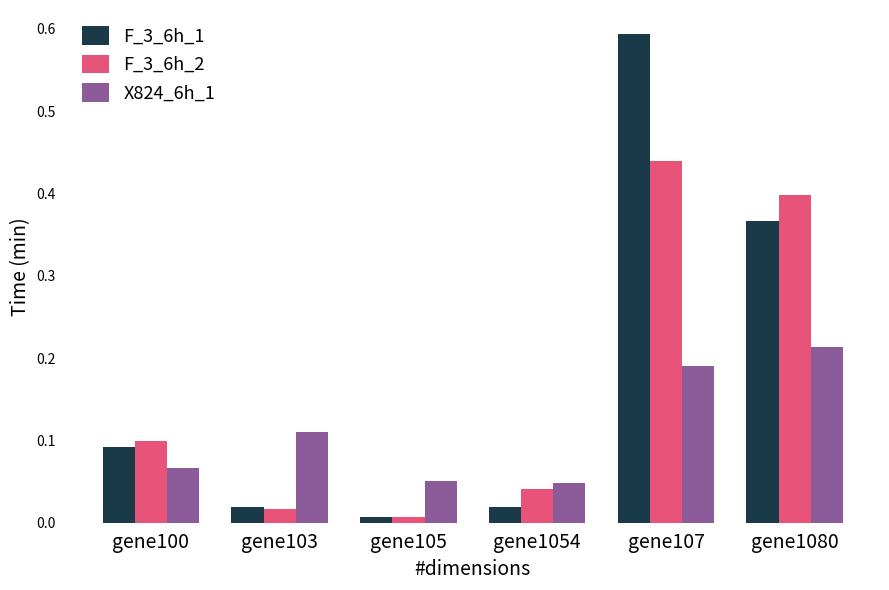

Which series has the widest spread of values?

F_3_6h_1